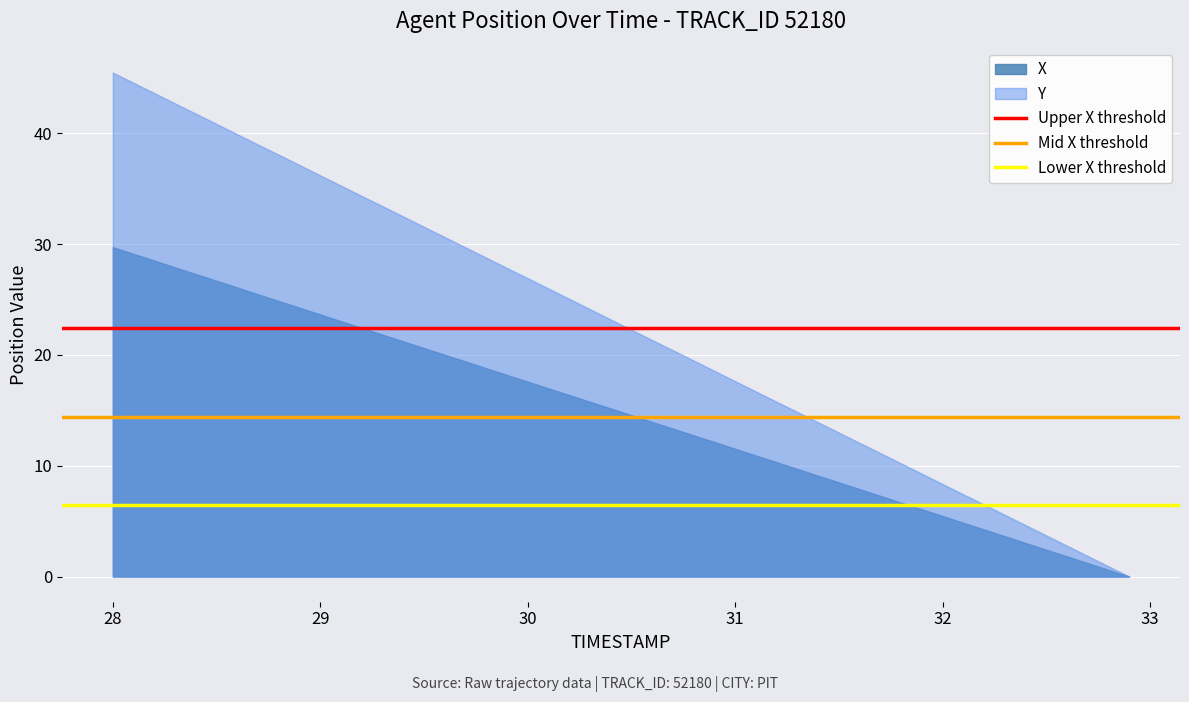

Which series has the largest total across all categories?

Y